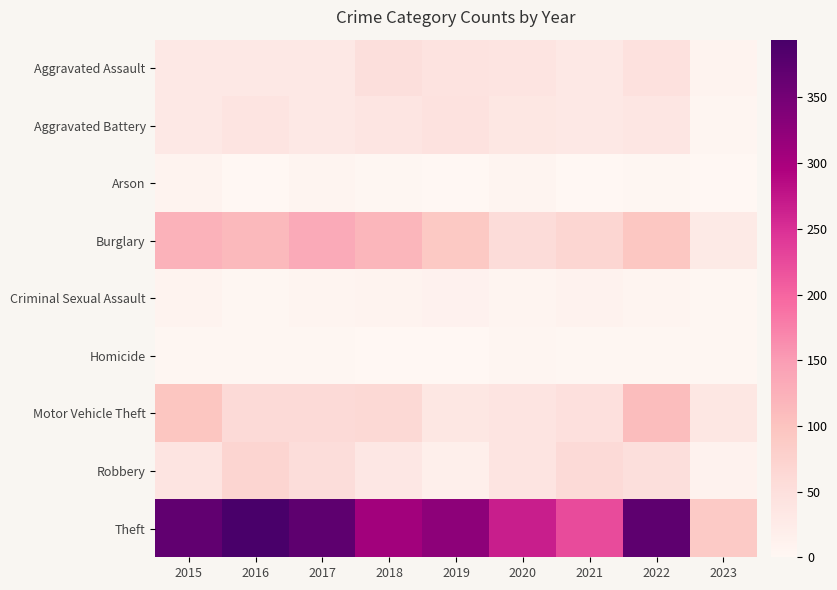

How many series are shown in this chart?

9